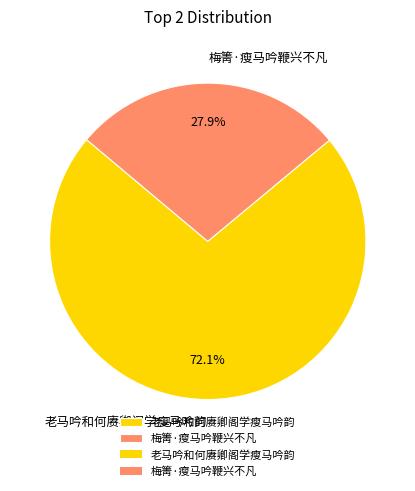

How many segments does this pie chart have?

2